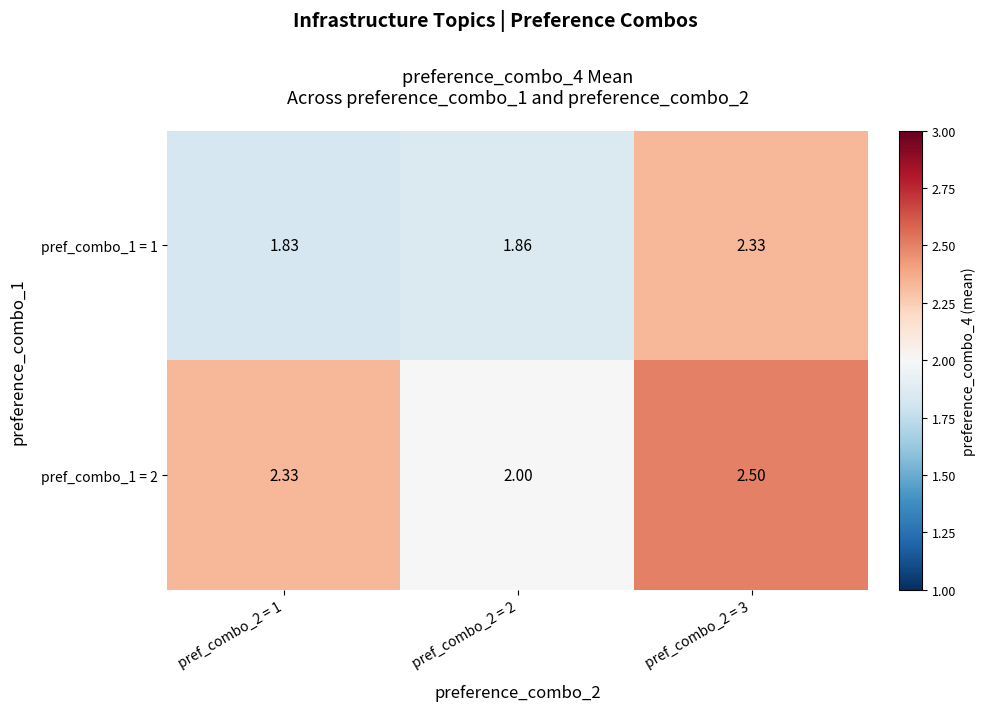

Is the value of pref_combo_1 = 1 at pref_combo_2 = 1 greater than the value of pref_combo_1 = 2 at pref_combo_2 = 2?

No